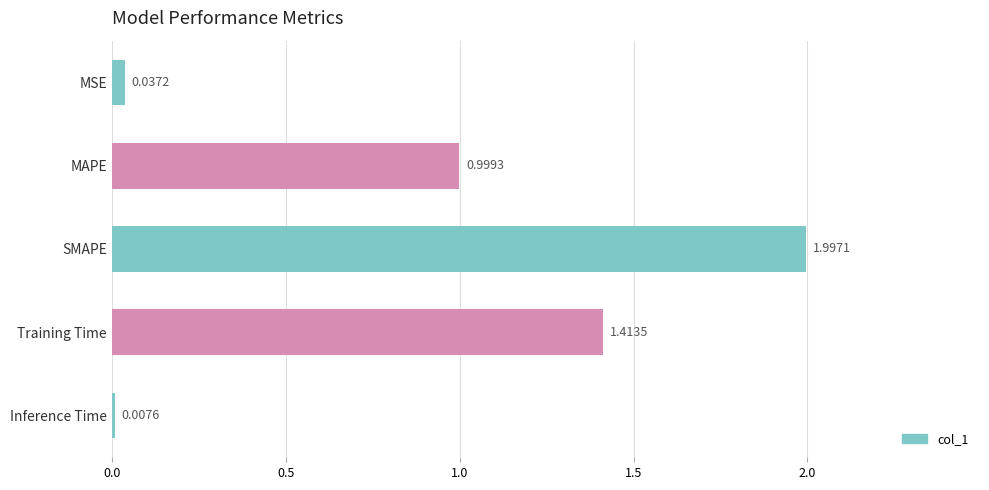

How many bars are there in total?

5